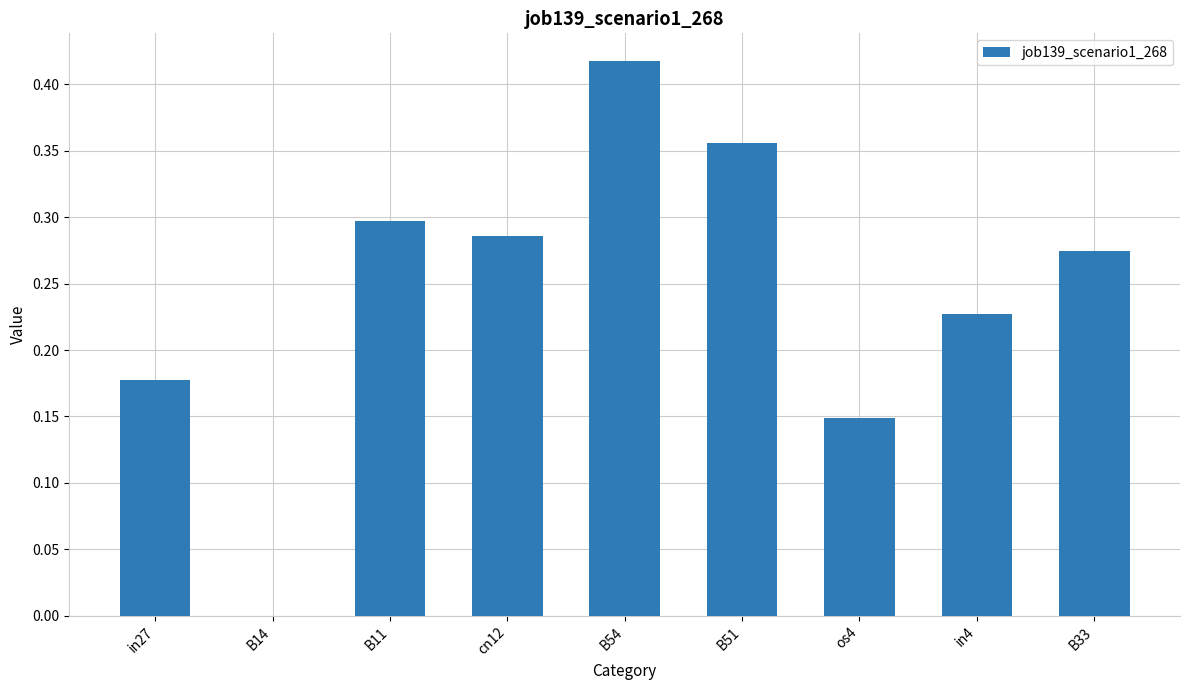

Which category has the highest value across all series?

B54